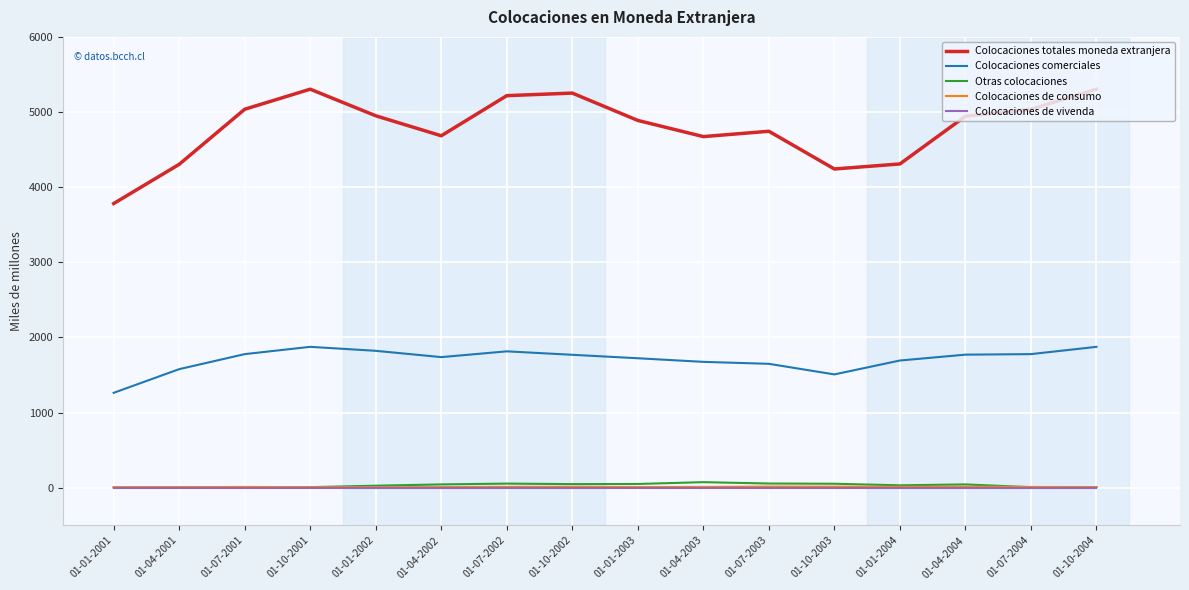

What are all the series names shown in the legend?

Colocaciones totales moneda extranjera, Colocaciones comerciales, Otras colocaciones, Colocaciones de consumo, Colocaciones de vivenda